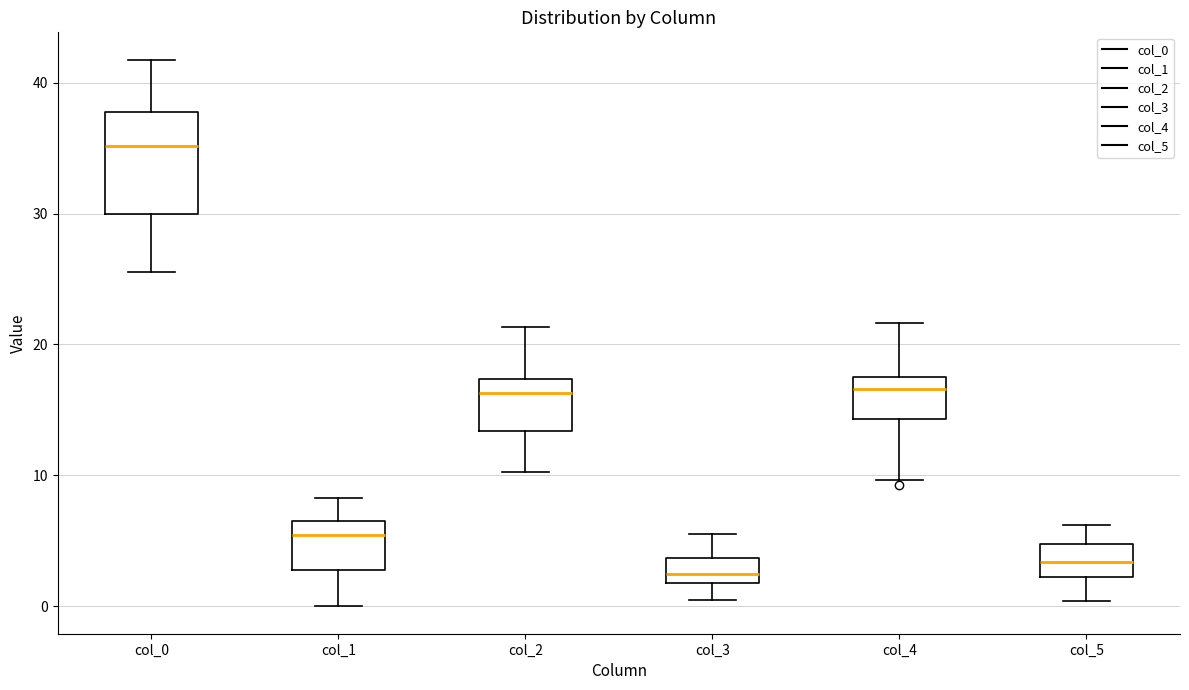

Which box is the tallest, from its lower edge to its upper edge?

col_0